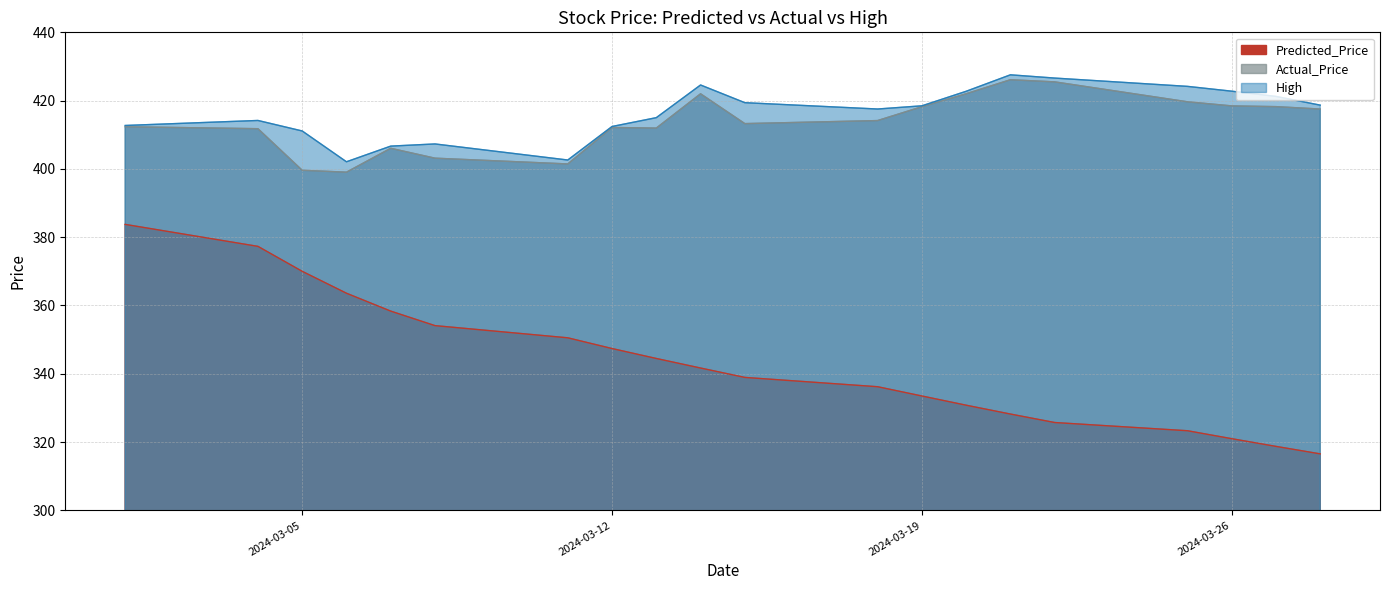

What are all the series names shown in the legend?

Predicted_Price, Actual_Price, High